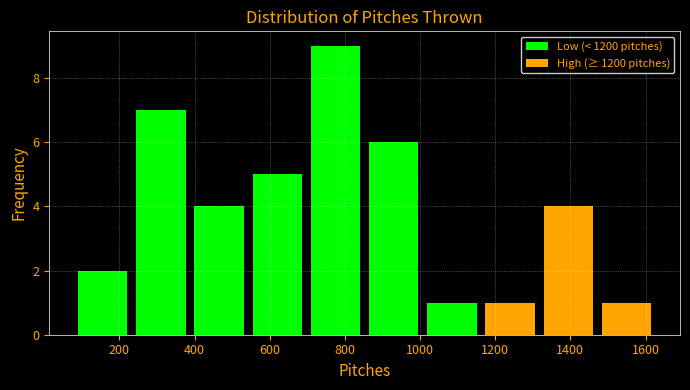

What is the height of the bar covering 860 to 1000 on the x-axis? Neither the bar edges nor the heights are printed on the chart, so give them approximately, as read against the axes.

6